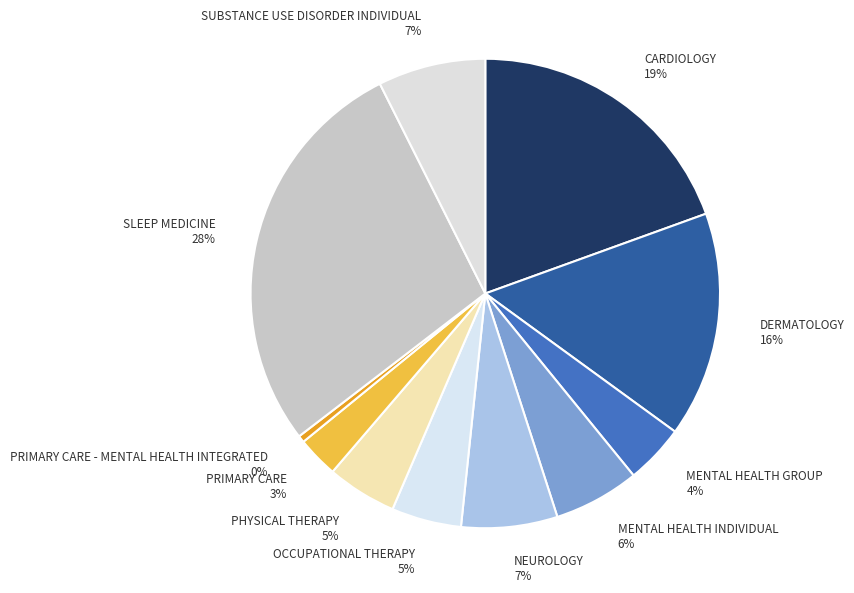

Is the sum of PRIMARY CARE - MENTAL HEALTH INTEGRATED and SLEEP MEDICINE greater than half?

No